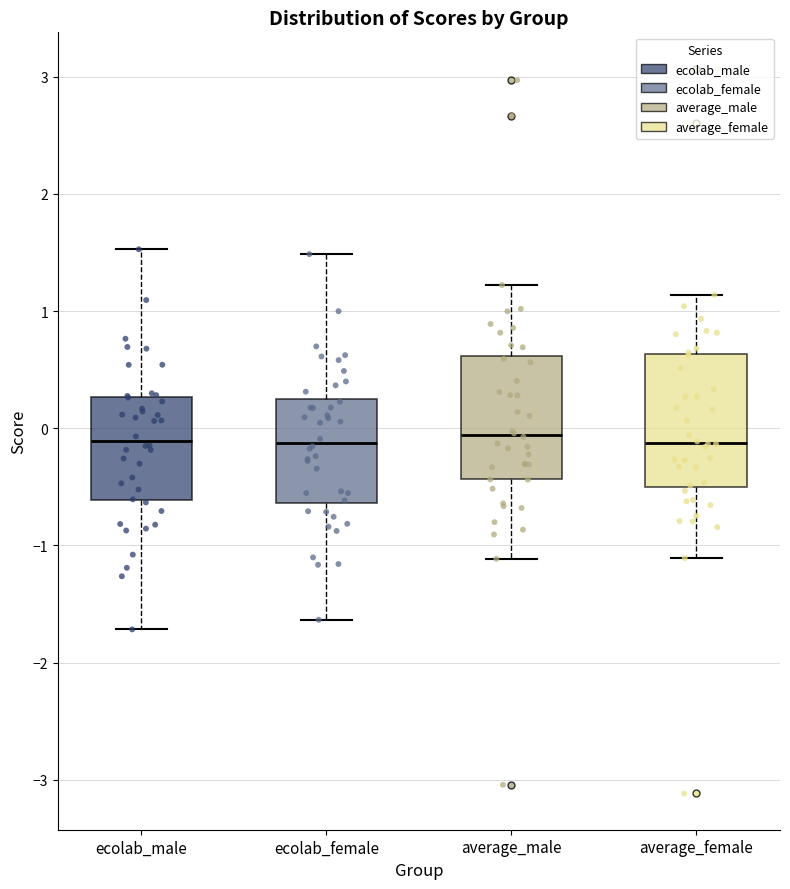

Reading left to right, read every box against the y-axis: the position of its median line, the range the box covers, and the ends of its whiskers. The values are not printed on the chart, so give them approximately, as read against the axis.

ecolab_male: median -0.1, box -0.6 to 0.3, whiskers -1.7 to 1.5
ecolab_female: median -0.1, box -0.6 to 0.2, whiskers -1.6 to 1.5
average_male: median -0.1, box -0.4 to 0.6, whiskers -1.1 to 1.2
average_female: median -0.1, box -0.5 to 0.6, whiskers -1.1 to 1.1